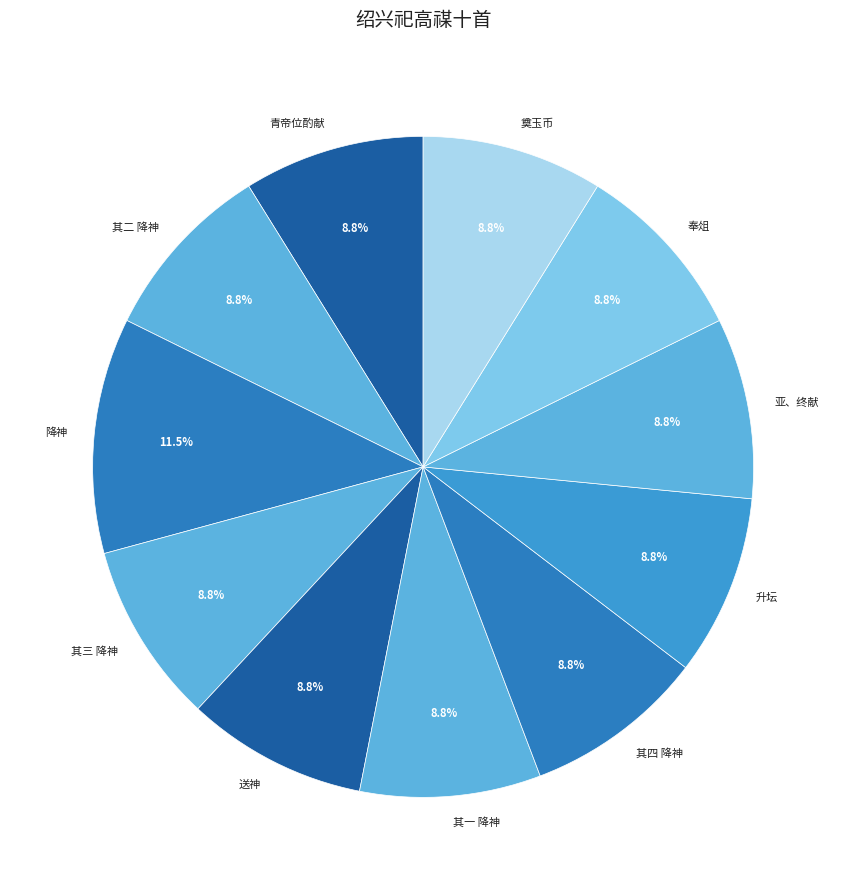

Which slice is the largest?

降神